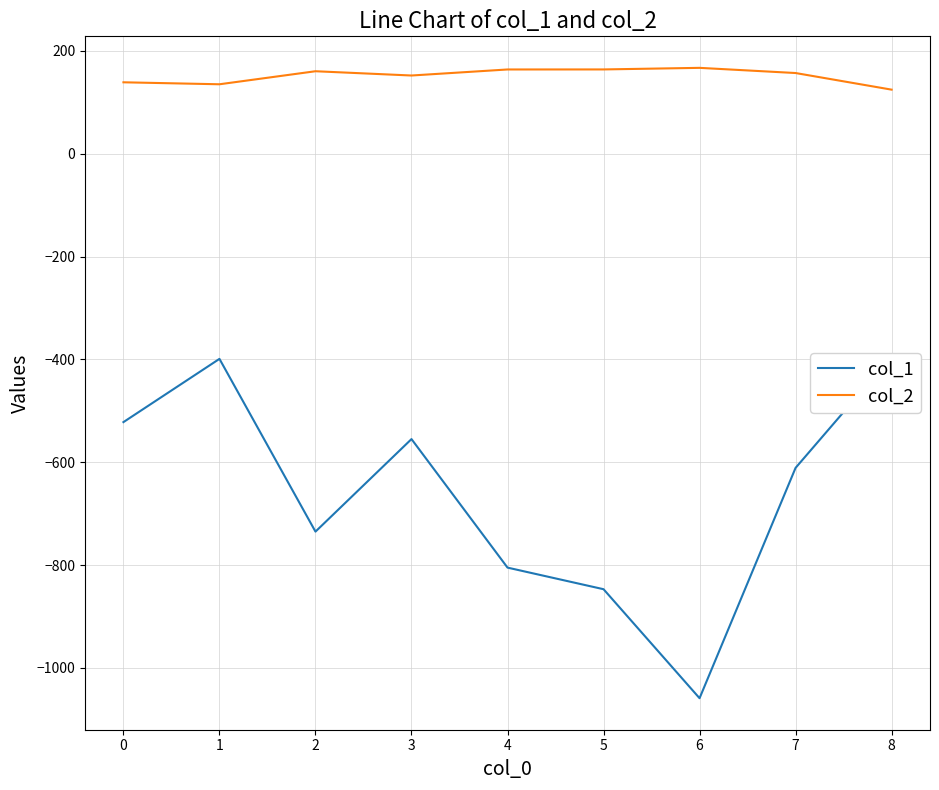

True or false: col_1 has a value of -611.0 at 7.

True